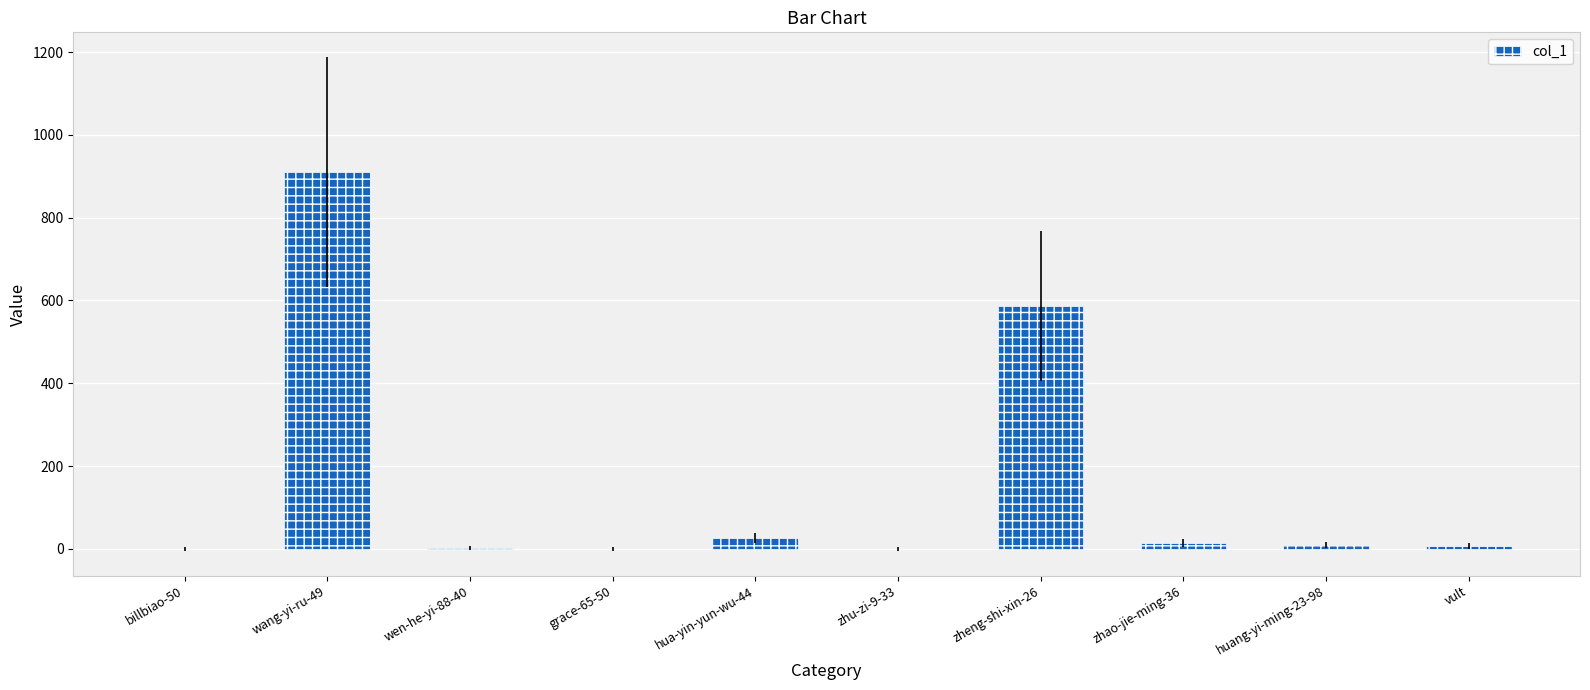

How many categories are shown in the chart?

10